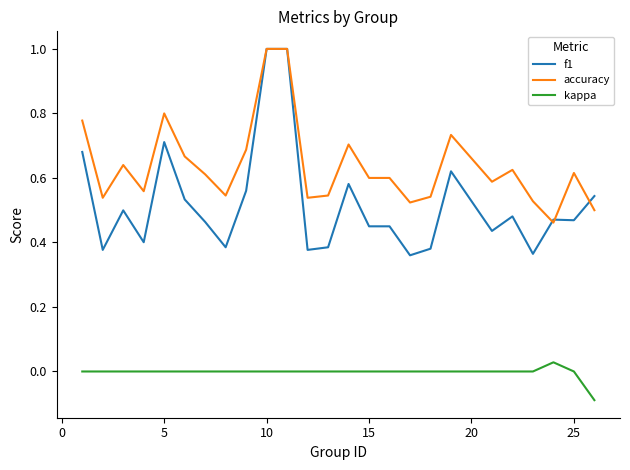

True or false: kappa and accuracy cross at least once.

False